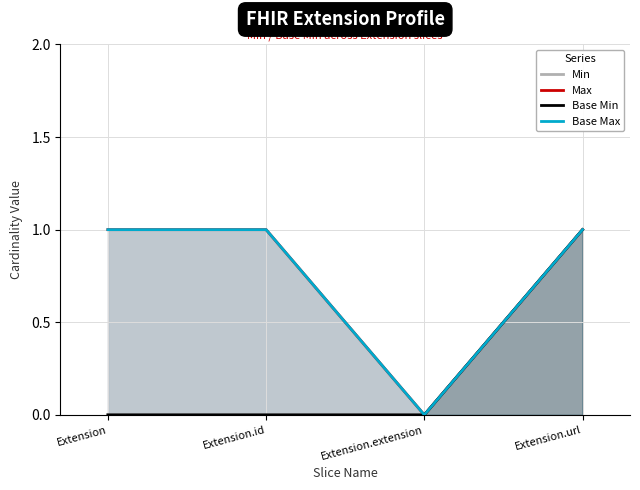

Which label corresponds to the smallest value in the chart?

Extension